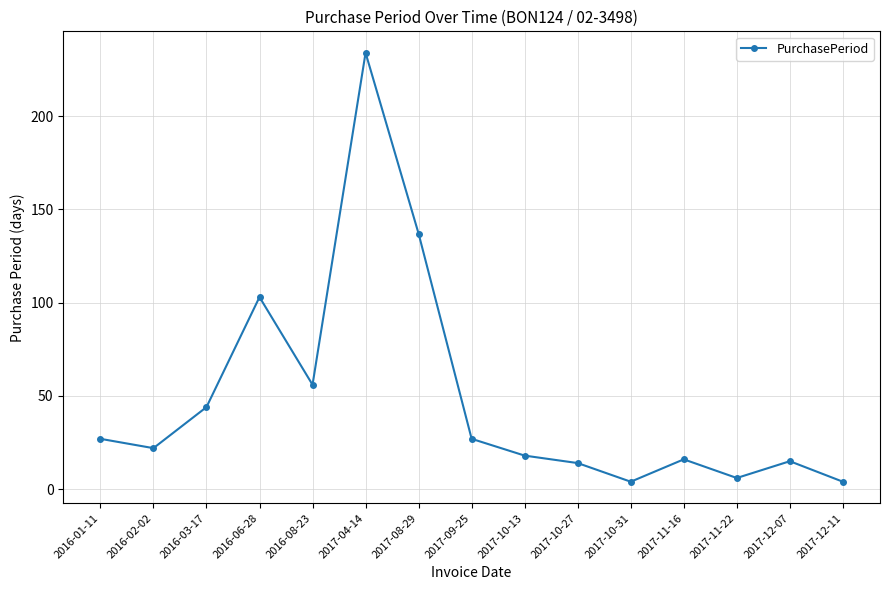

True or false: the data shows 30 at 2016-03-17.

False